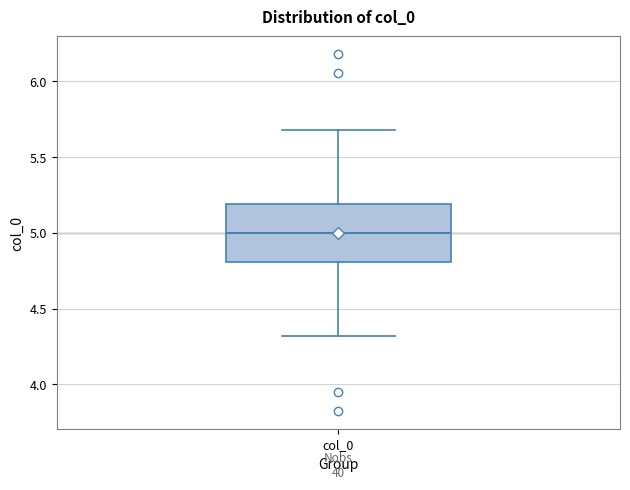

Where does the upper whisker of the box for col_0 end on the y-axis? The values are not printed on the chart, so give them approximately, as read against the axis.

5.7